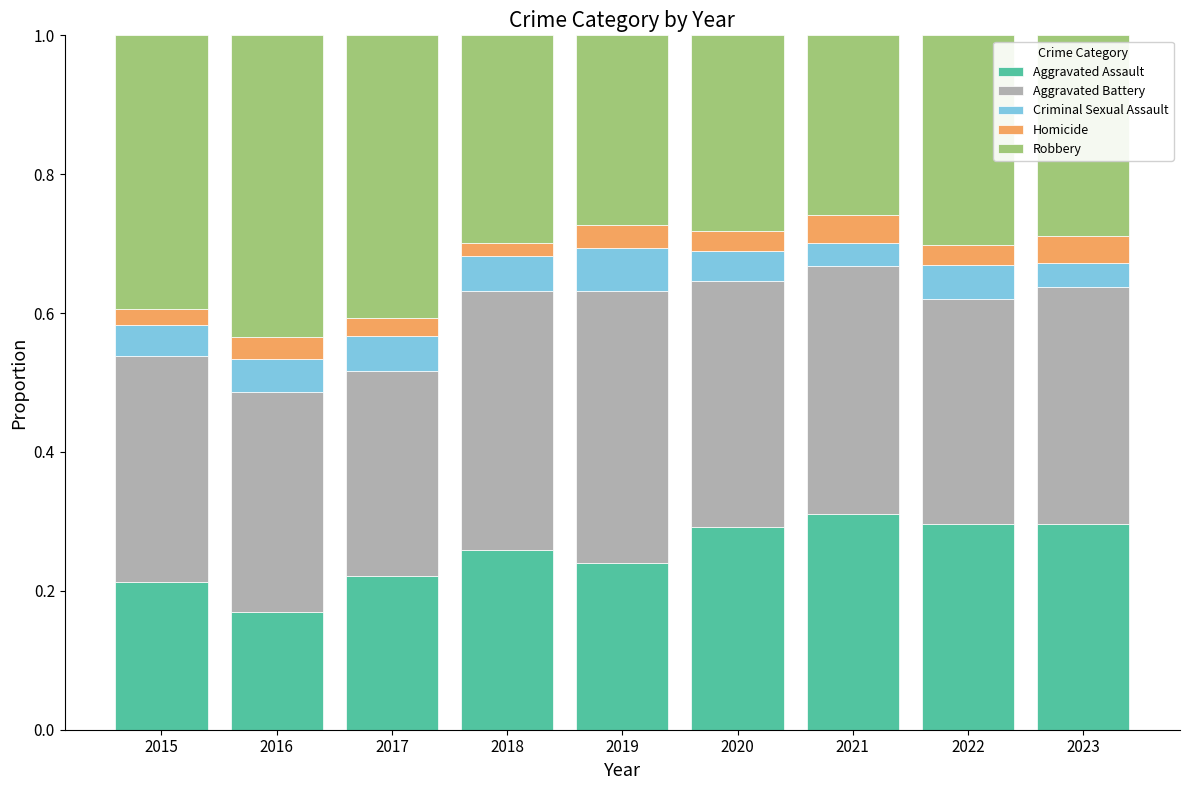

What is the total value across all series at 2015?

1.0